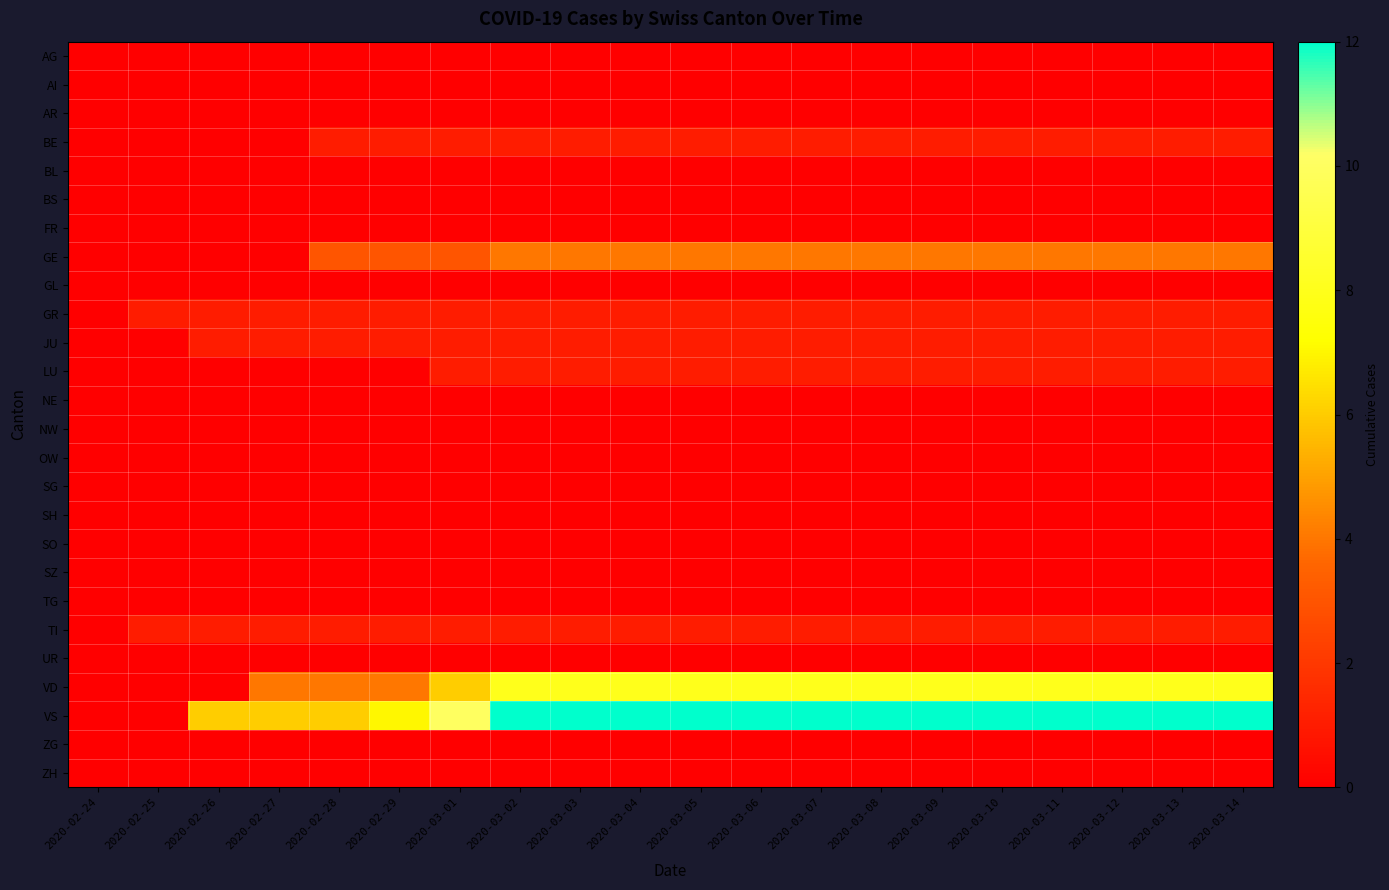

At 2020-03-11, list the series in order from largest to smallest.

VS, VD, GE, BE, GR, JU, LU, TI, AG, AI, AR, BL, BS, FR, GL, NE, NW, OW, SG, SH, SO, SZ, TG, UR, ZG, ZH